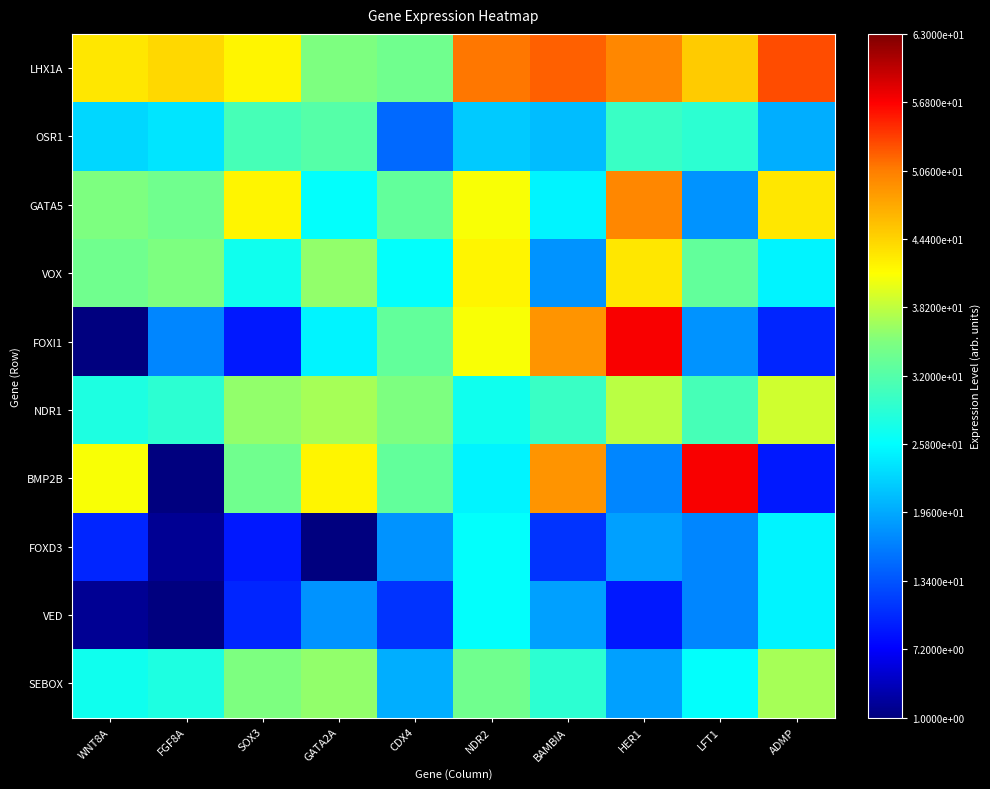

What is the difference between the highest and lowest values at LFT1?

40